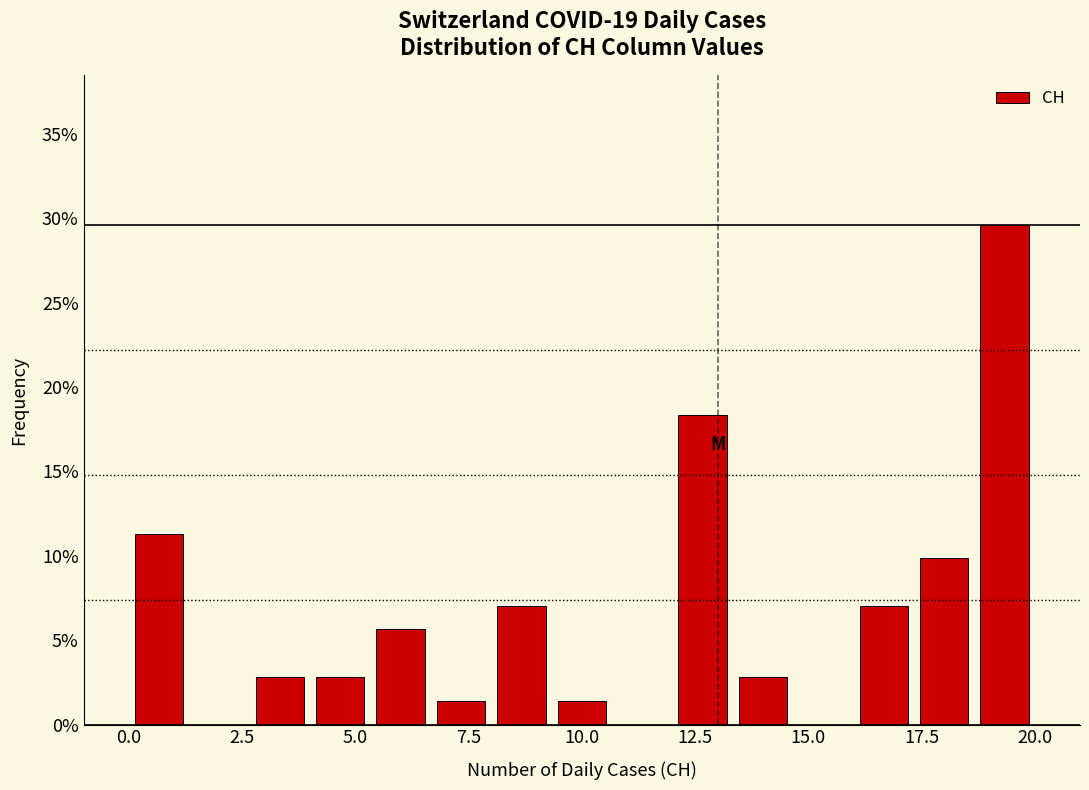

Read against the x-axis, roughly where is the centre of the tallest bar?

19.5